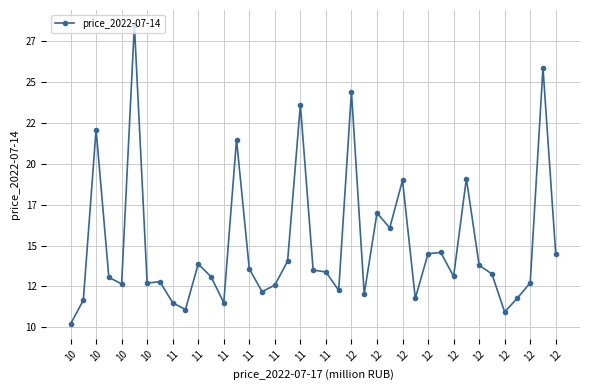

Is this an area chart (filled region under the line)?

No